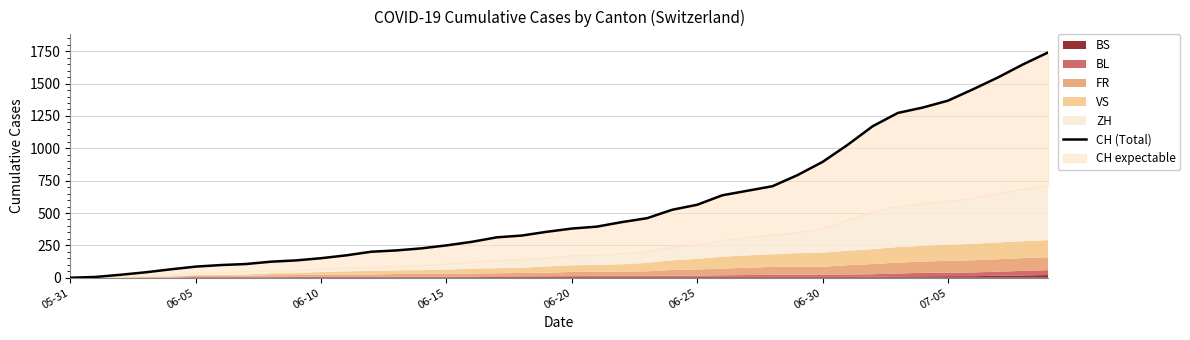

At which label is the value closest to 870?

06-30